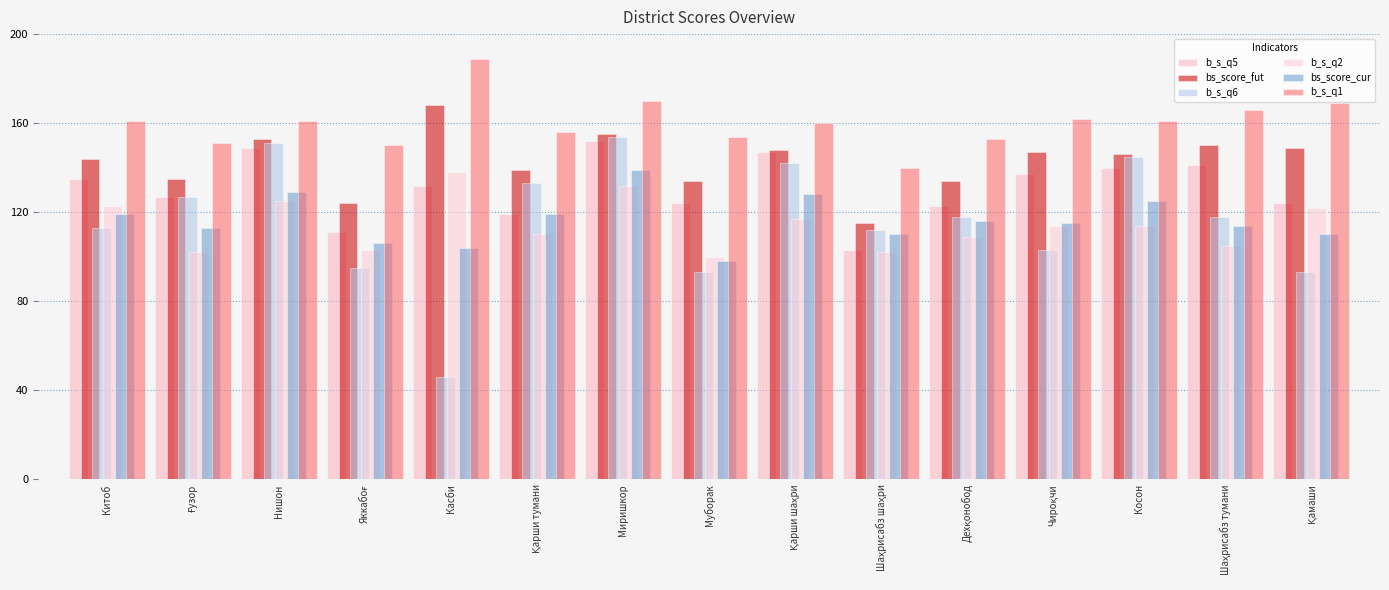

Where does the b_s_q2 series first go above 114?

Китоб